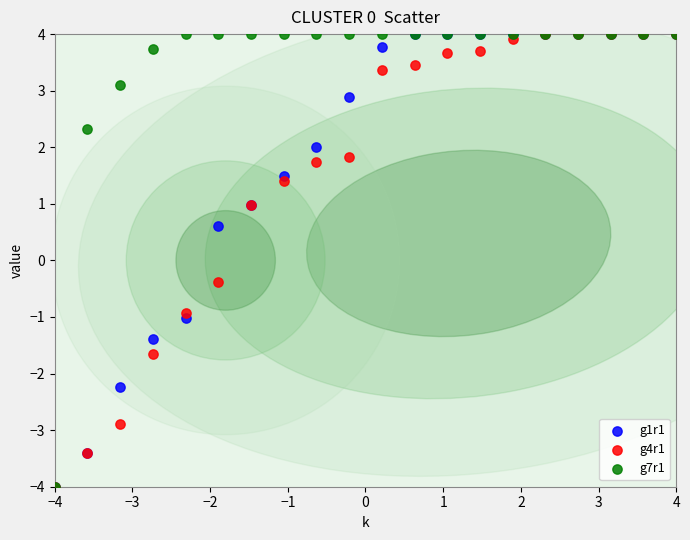

Across all series, what Y value is closest to 0?

-0.4